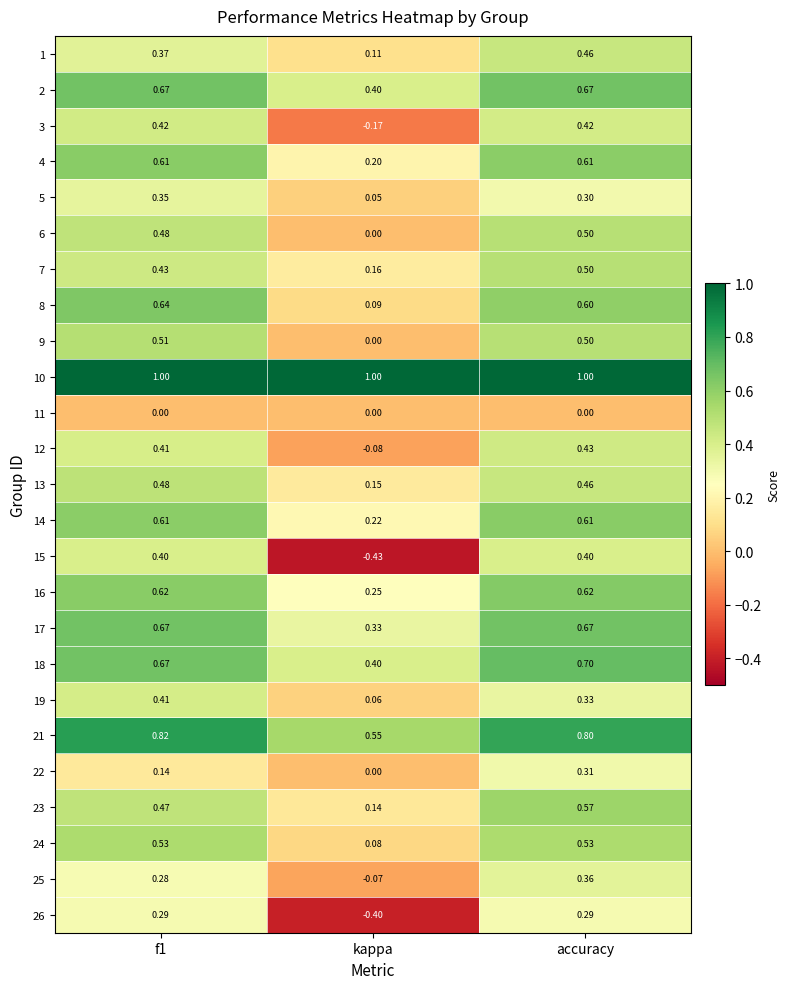

At which category is the sum across all series the highest?

accuracy